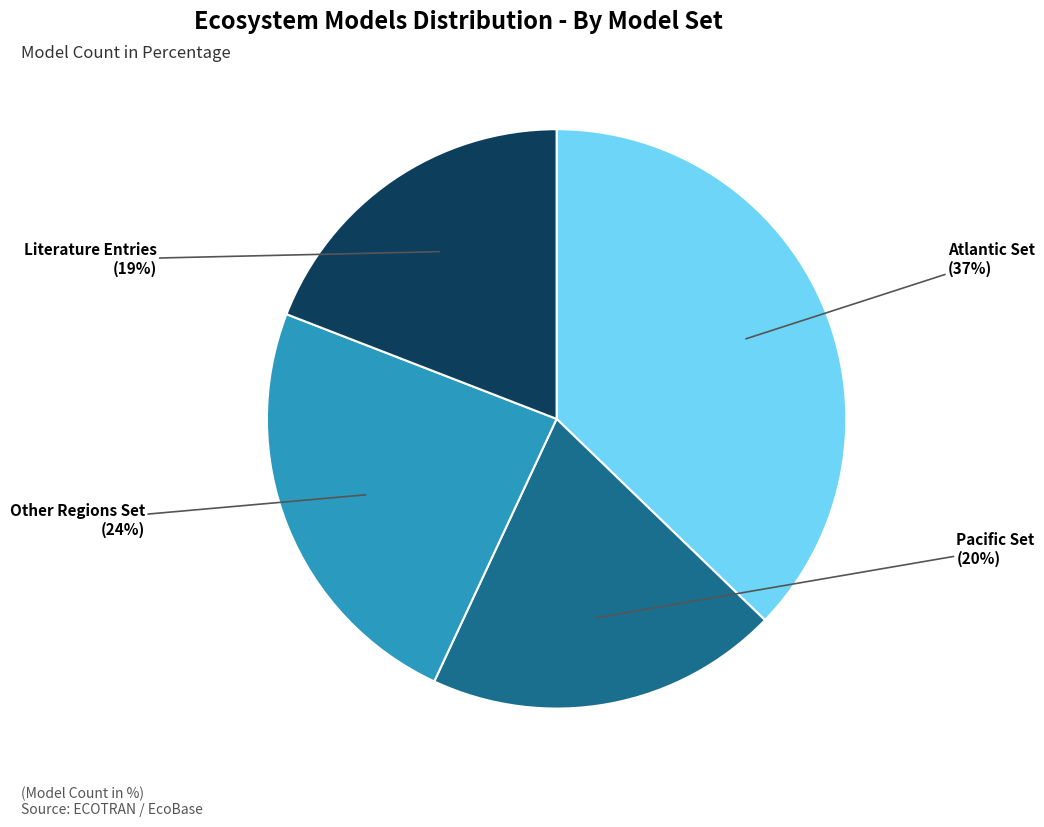

What is the smallest slice in the pie chart?

Literature Entries